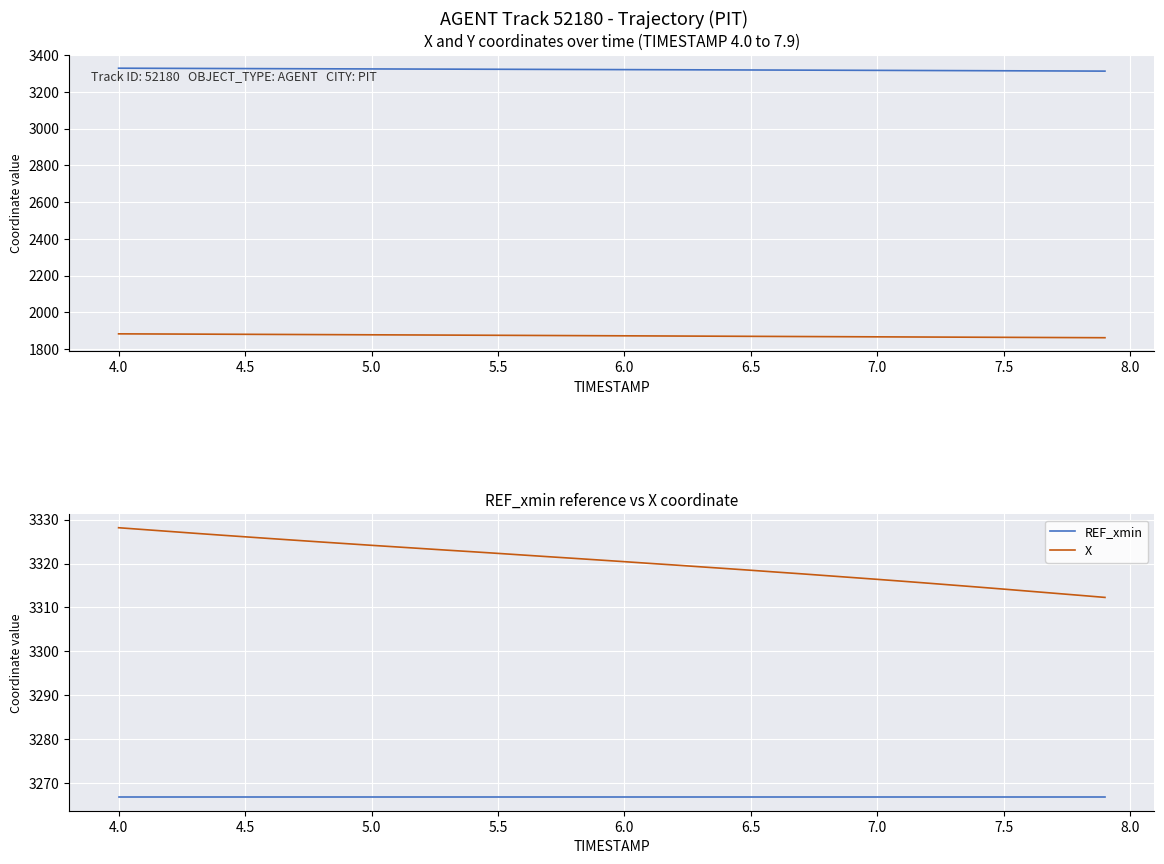

Is this an area chart (filled region under the line)?

No